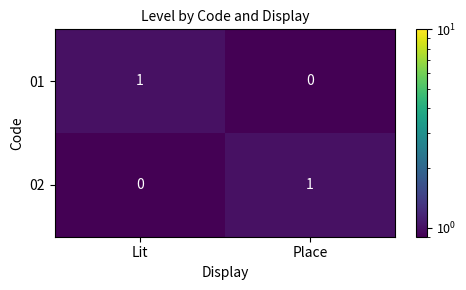

Rank the categories by 01 value from lowest to highest.

Place, Lit